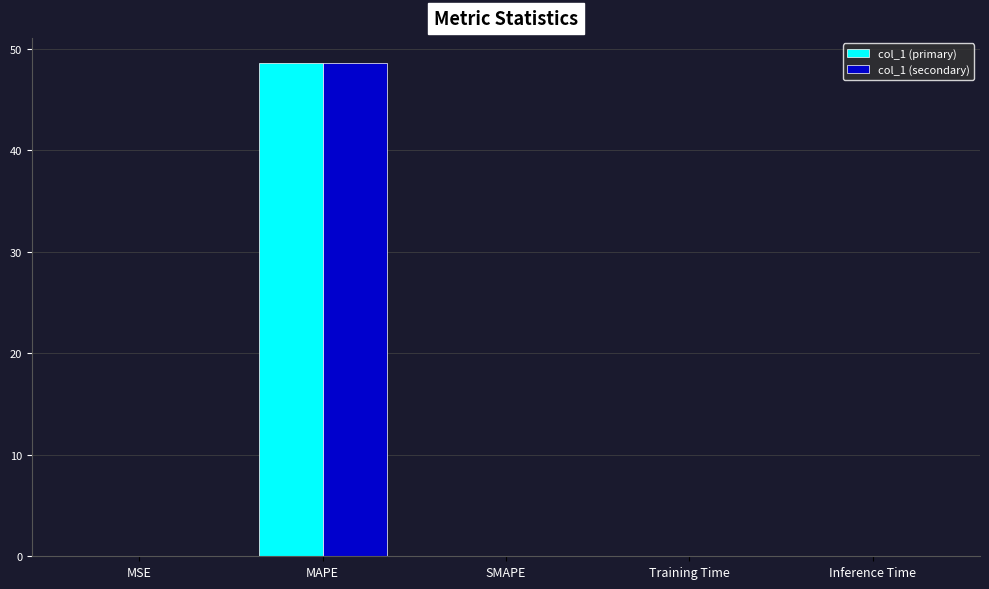

Is it true that col_1 (primary) equals 0.0 at Inference Time?

True